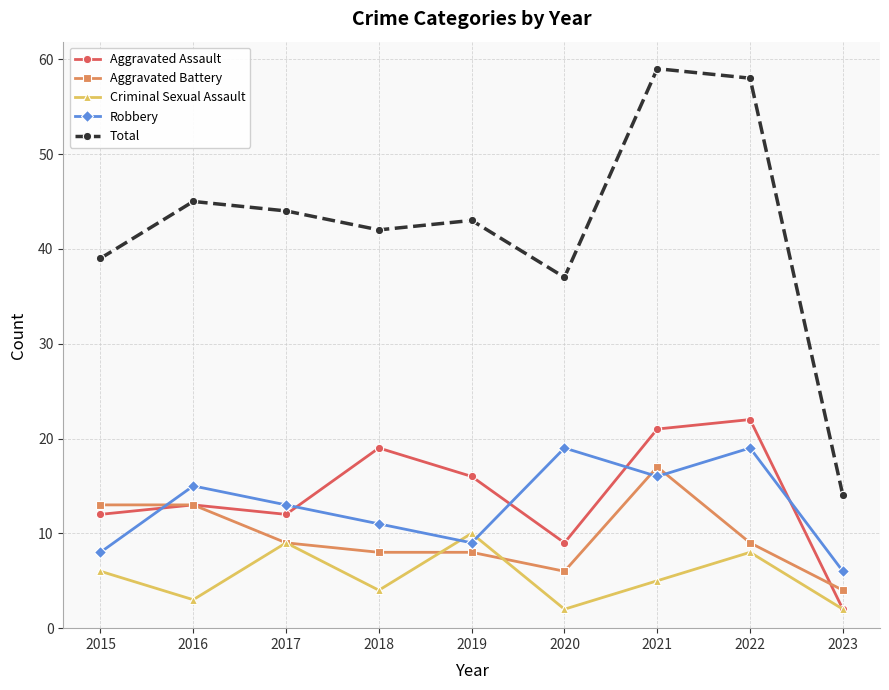

What is the difference between the maximum and second lowest values in the Aggravated Assault series?

13